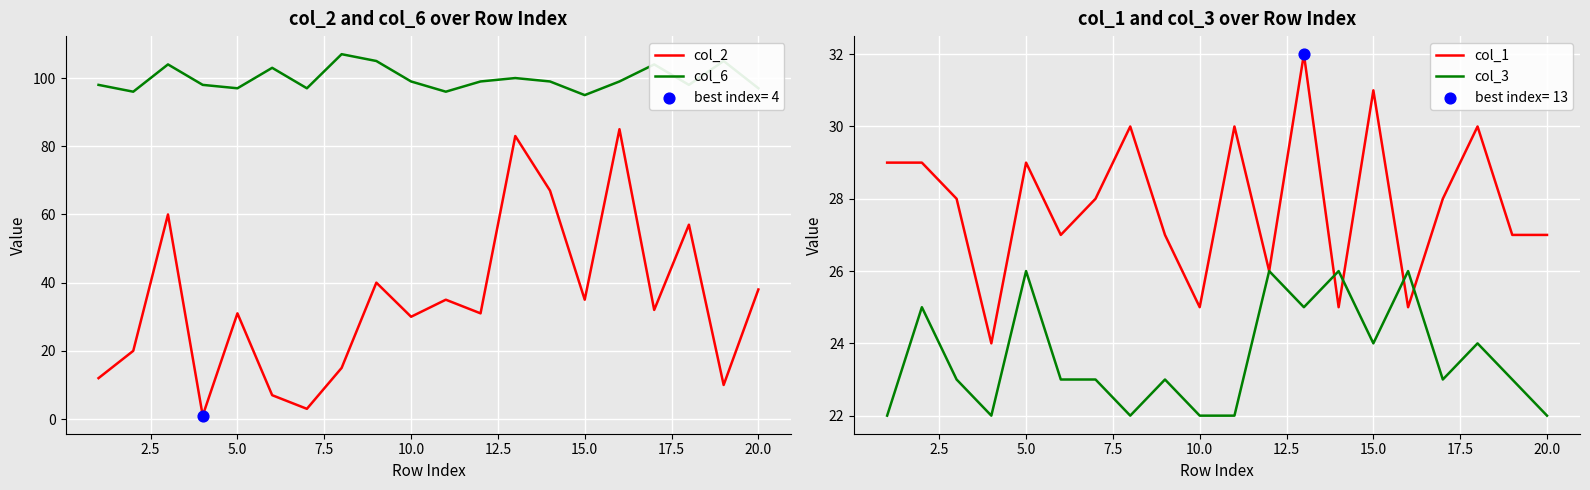

Which series has the largest total across all categories?

col_6